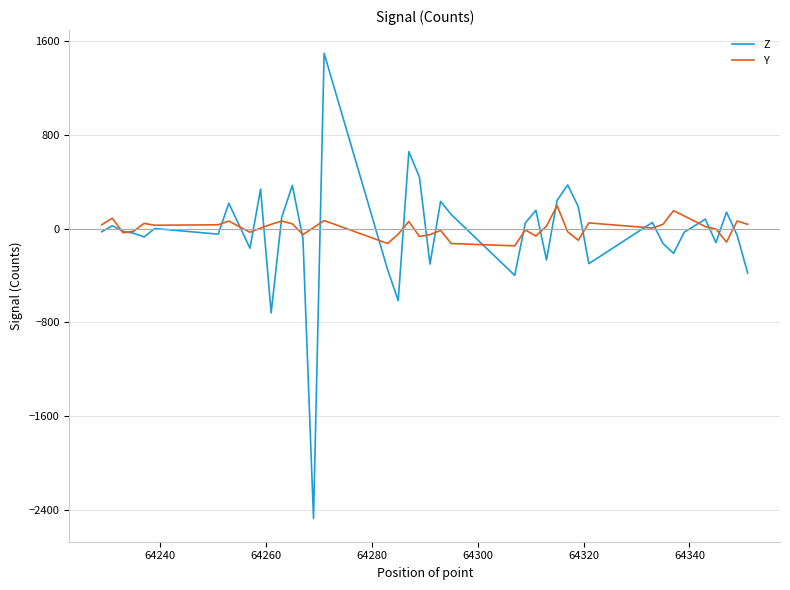

Which series has the largest range (max minus min)?

Z